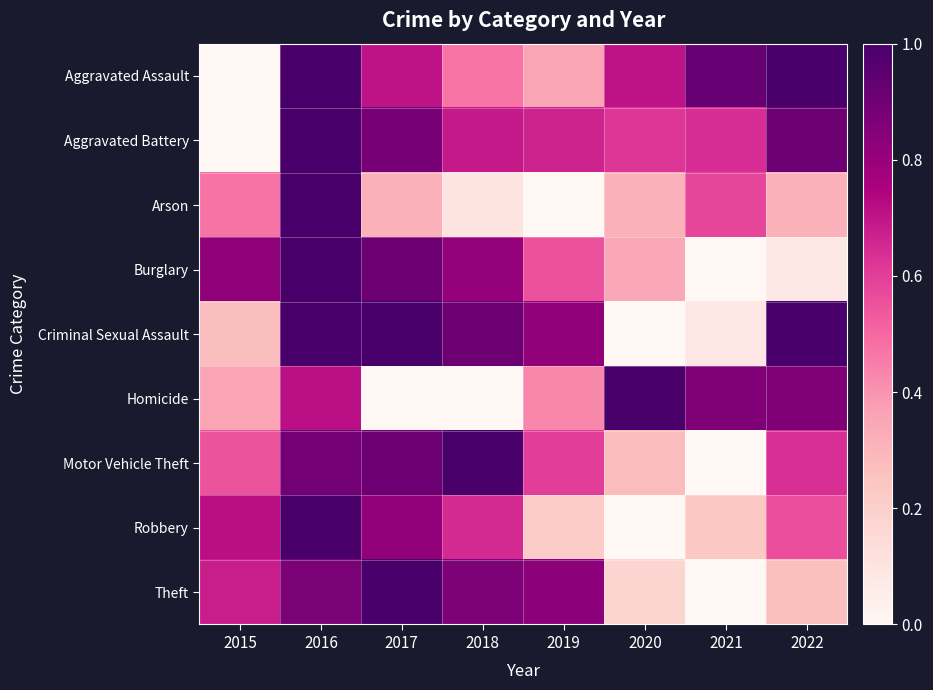

What is the difference between the highest and lowest values at 2019?

0.8